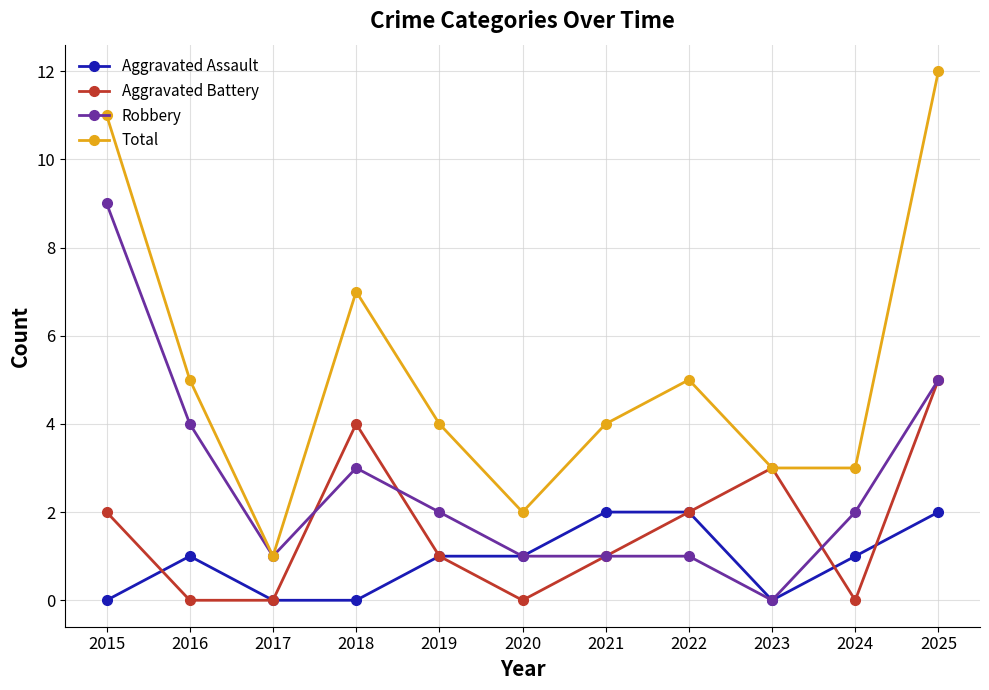

Does the chart display data point markers on the line(s)?

Yes